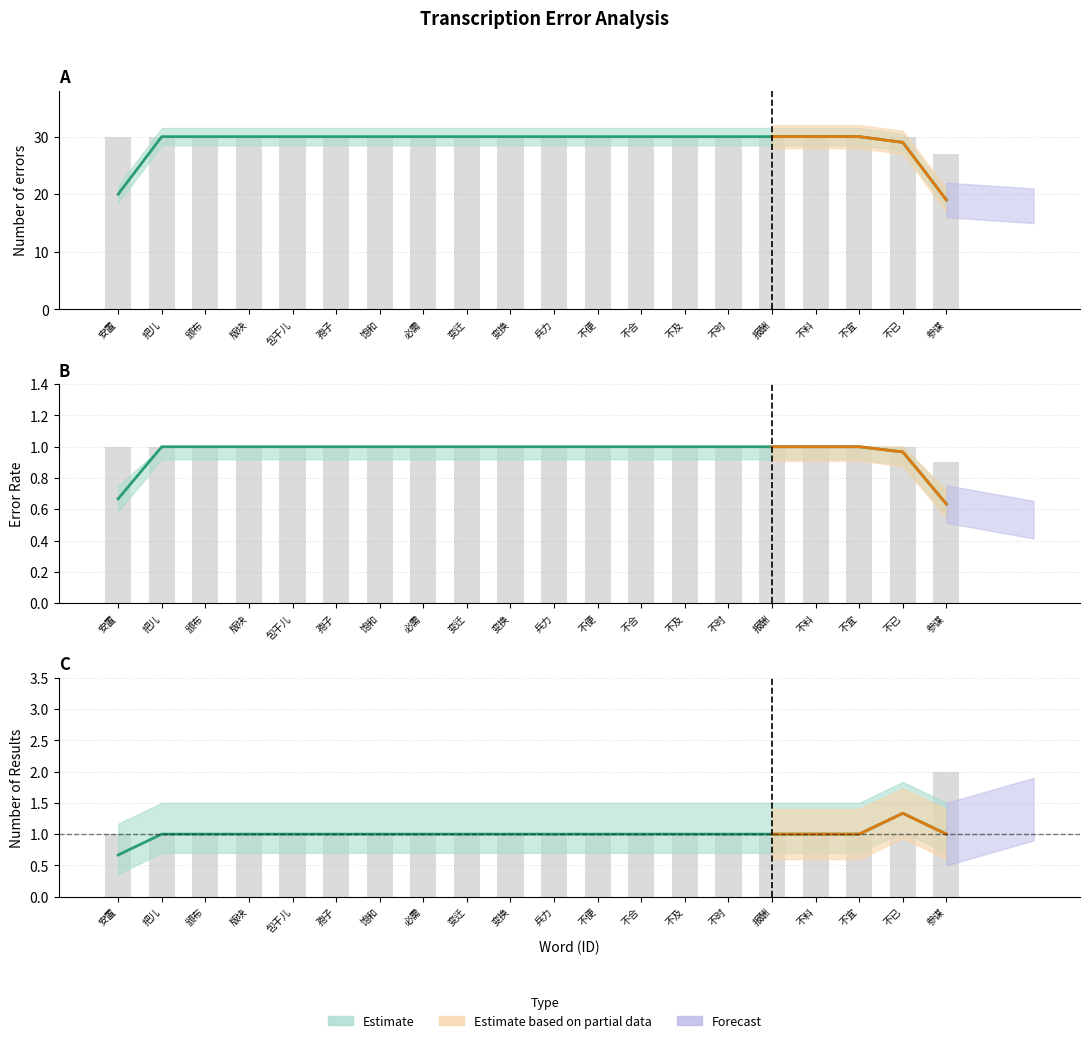

How many categories are shown in the chart?

20